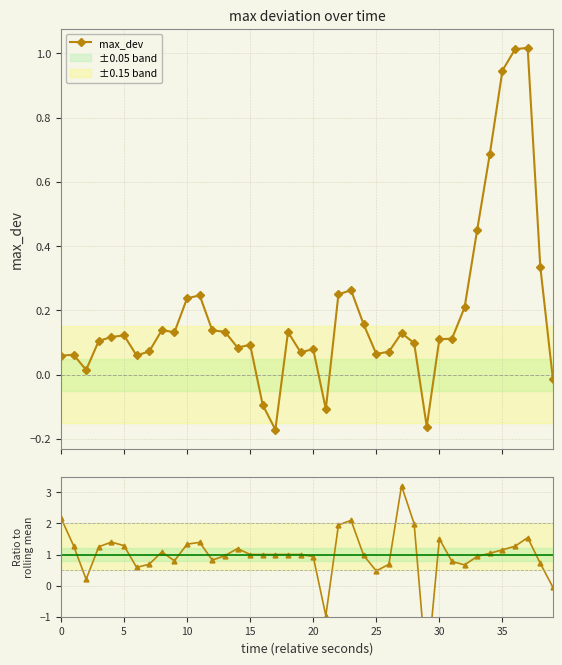

How many data points in max_dev are less than 0?

5